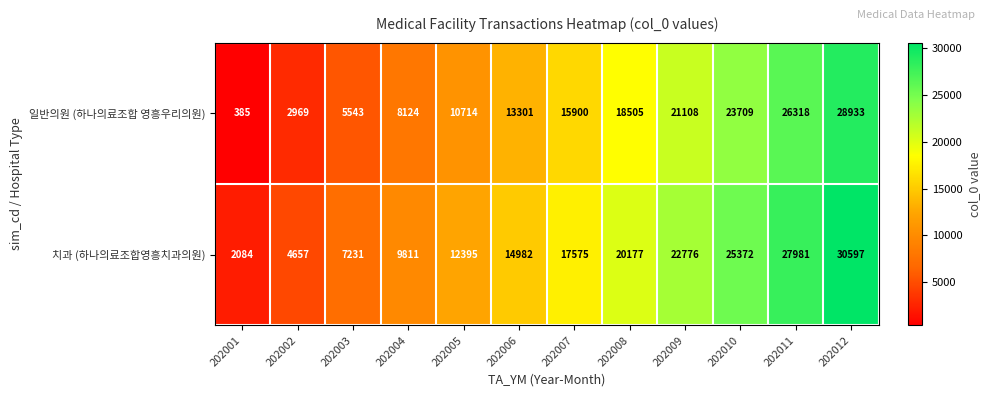

What is the difference between the second highest and minimum values in the 일반의원 (하나의료조합 영흥우리의원) series?

25933